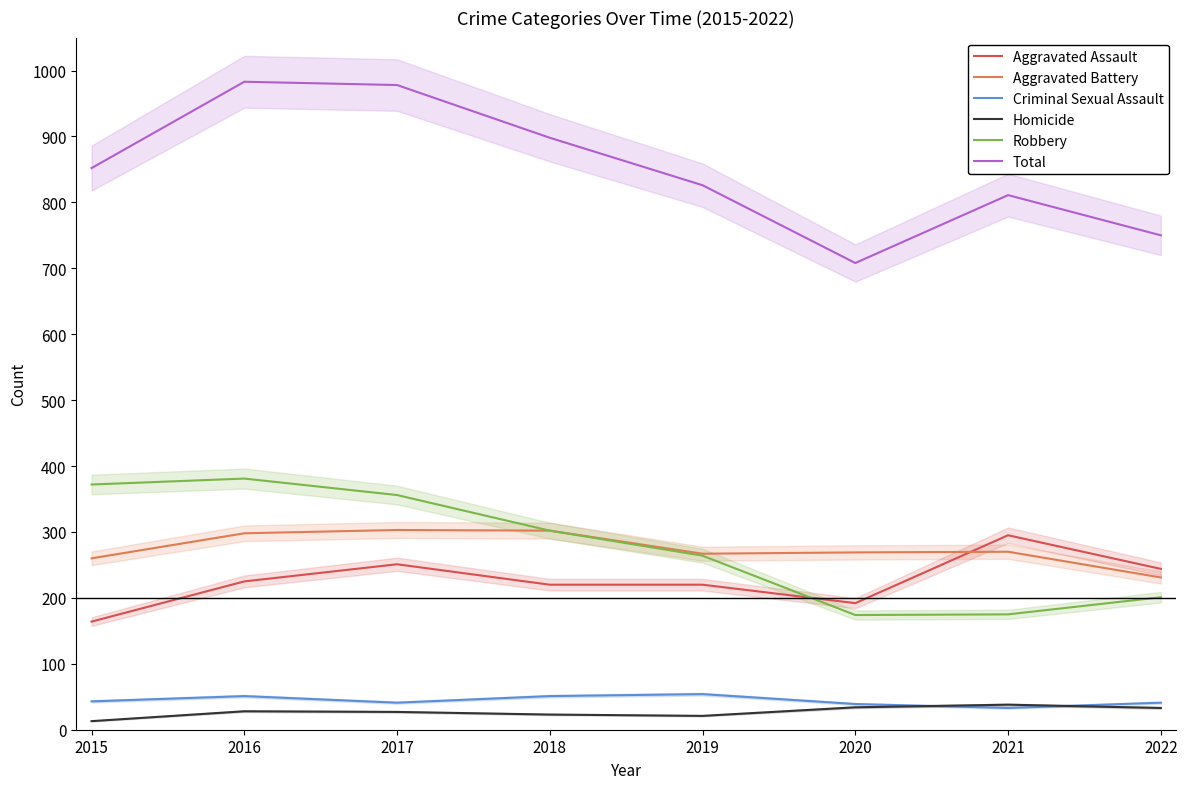

What is the spread (max minus min) of values at 2017?

951